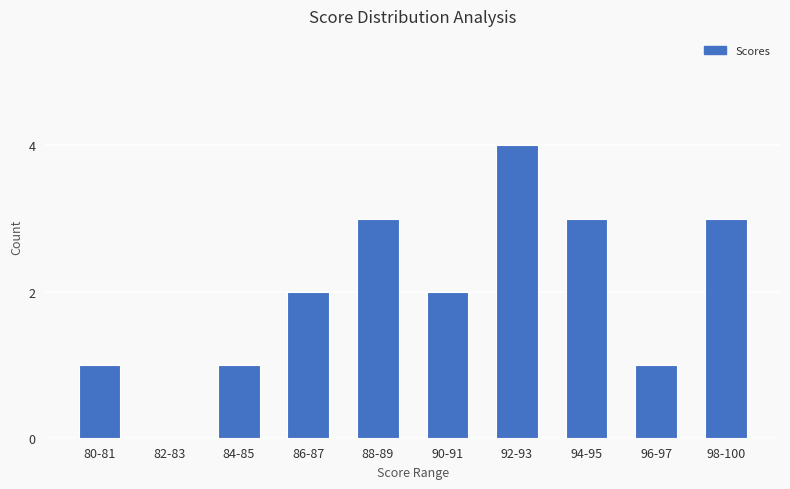

How many series are shown in this chart?

1